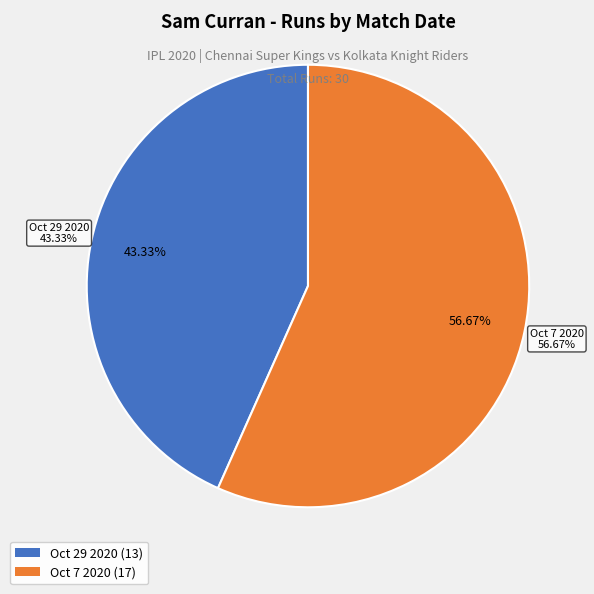

Which category has the biggest portion of the pie?

Oct 7 2020